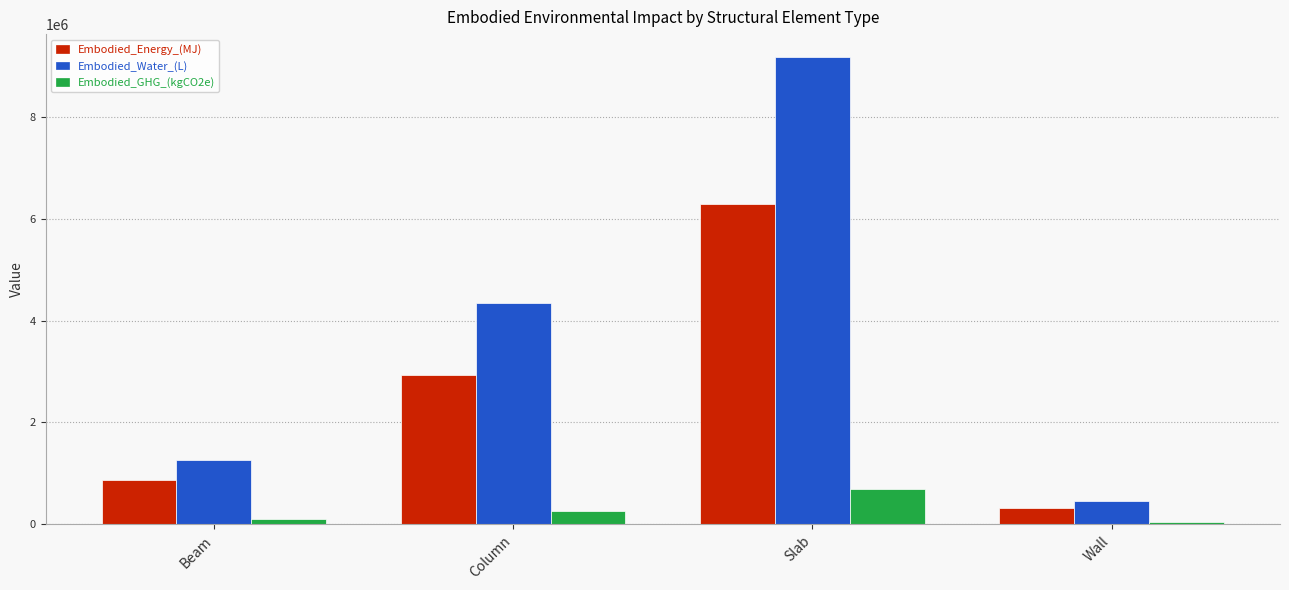

Which series changed the most between Column and Wall?

Embodied_Water_(L)